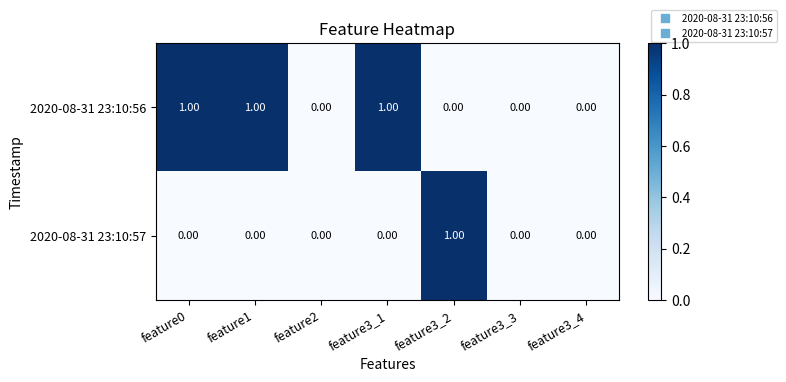

What is the sum of all 2020-08-31 23:10:56 values?

3